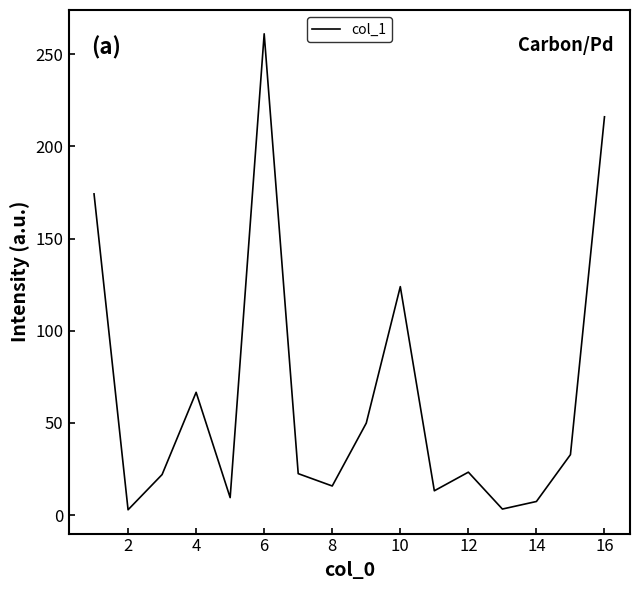

What is the greatest value displayed?

261.0